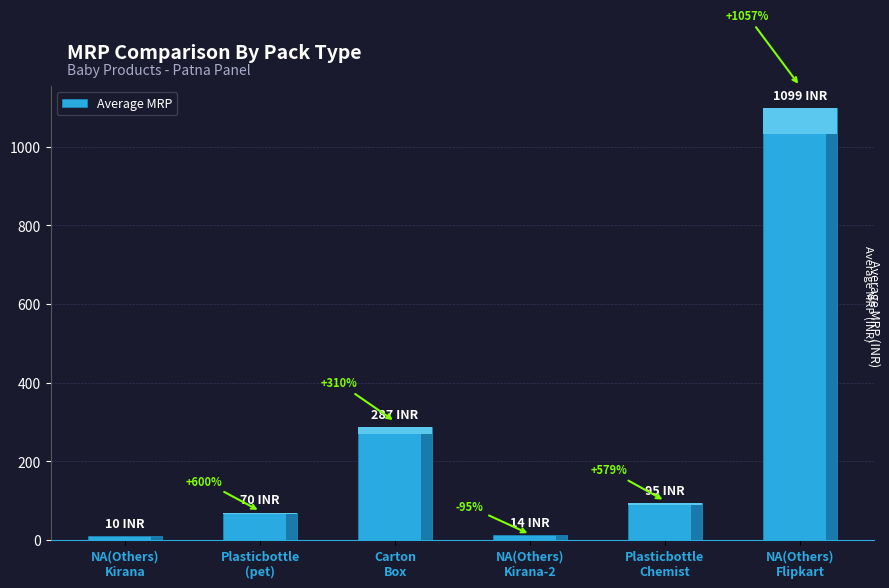

Rank the categories by value from lowest to highest.

NA(Others)
Kirana, NA(Others)
Kirana-2, Plasticbottle
(pet), Plasticbottle
Chemist, Carton
Box, NA(Others)
Flipkart